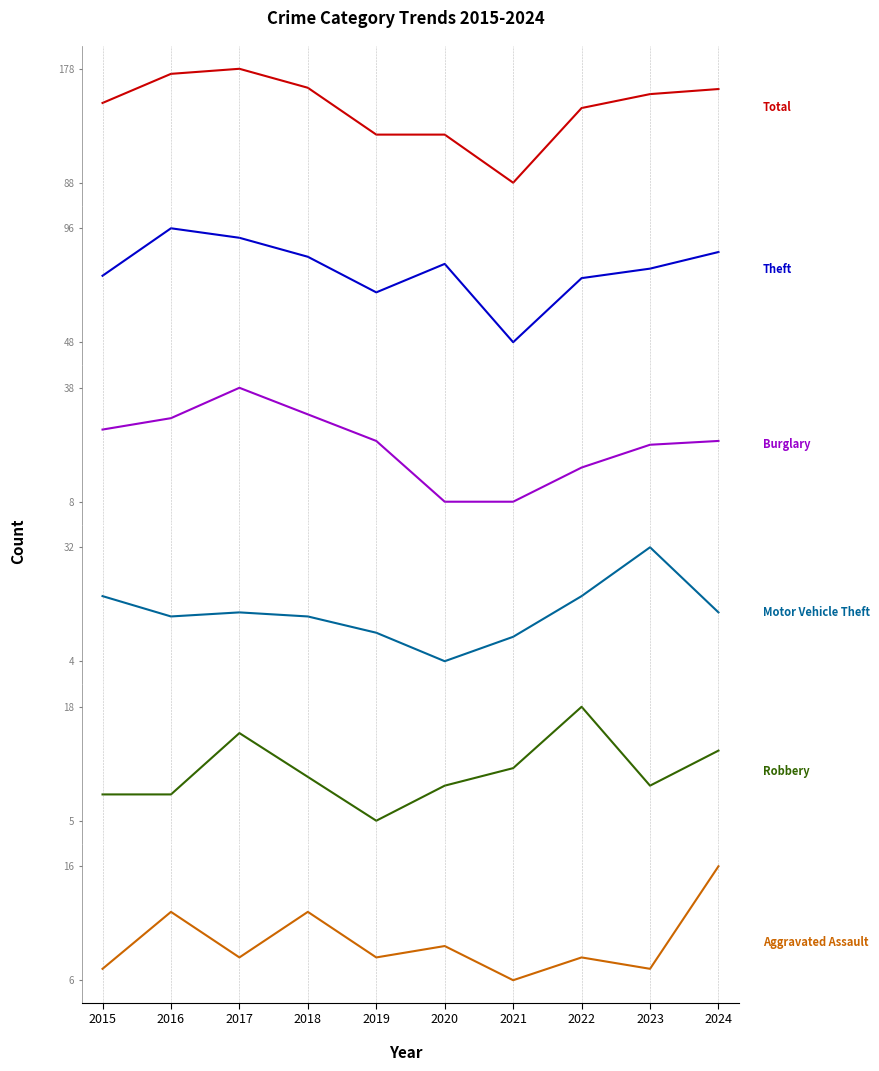

Rank the series by their maximum value, from lowest to highest.

Aggravated Assault, Robbery, Motor Vehicle Theft, Burglary, Theft, Total